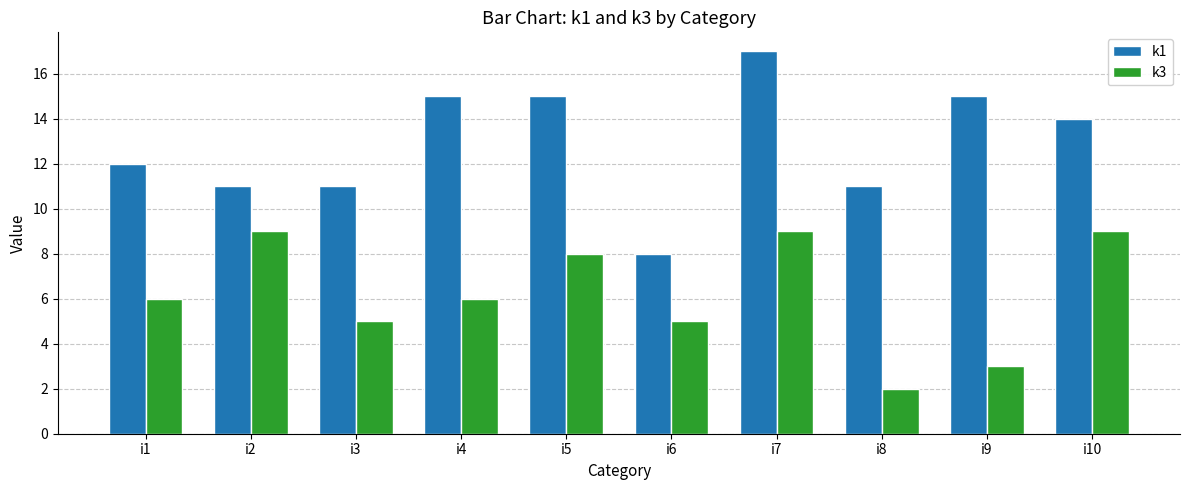

Rank the series by their average value, from lowest to highest.

k3, k1